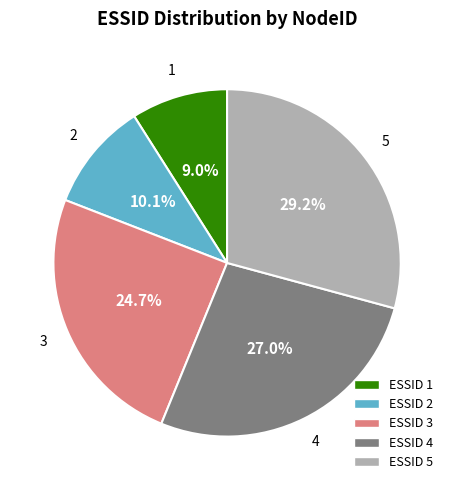

Is there any slice that represents more than half of the pie?

No